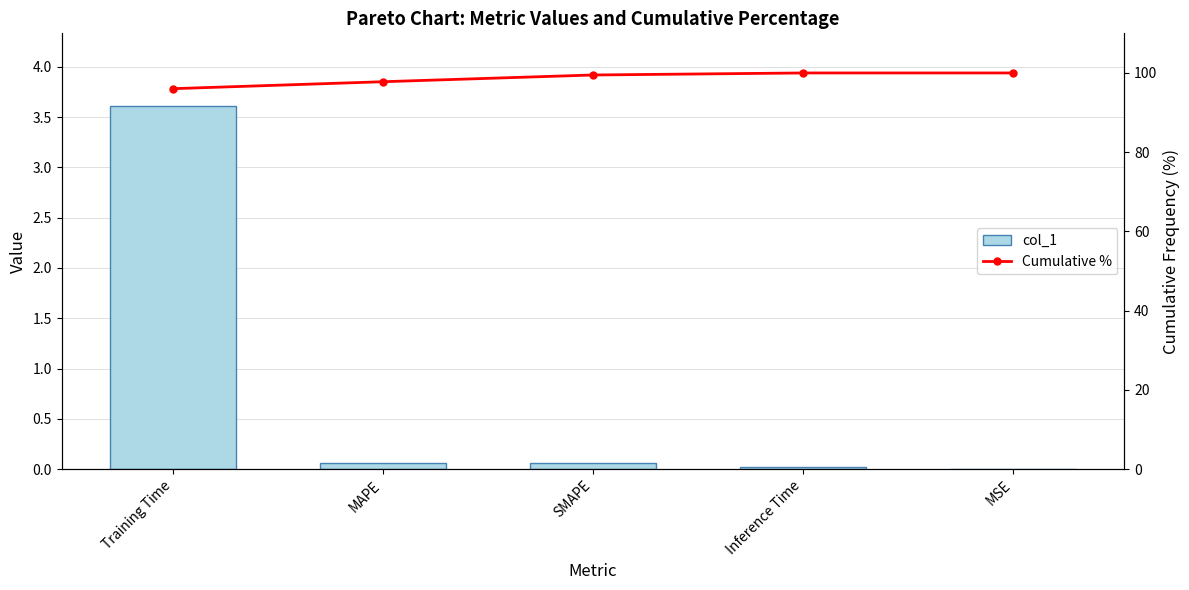

What is the sum of the col_1 values at MAPE and Training Time?

3.7